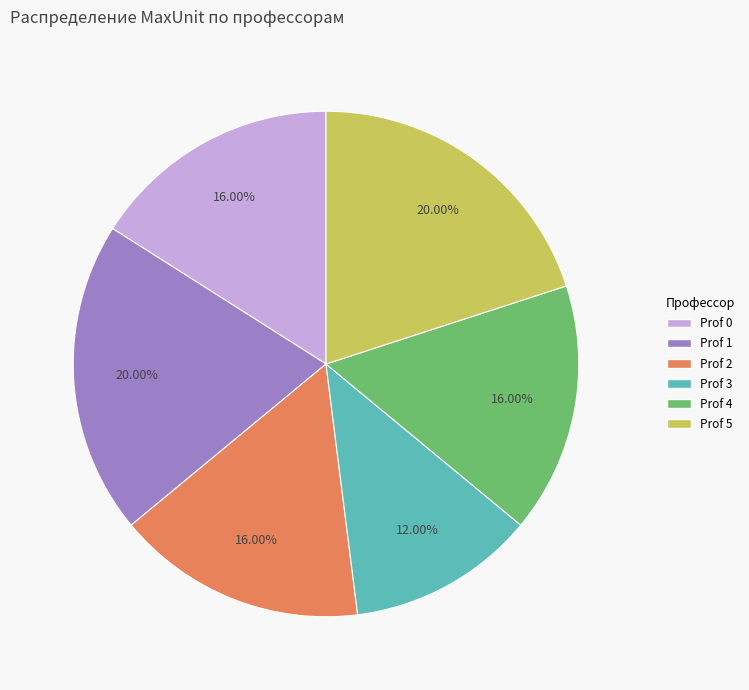

Approximately how many times larger is the value at Prof 2 compared to Prof 3?

1.3